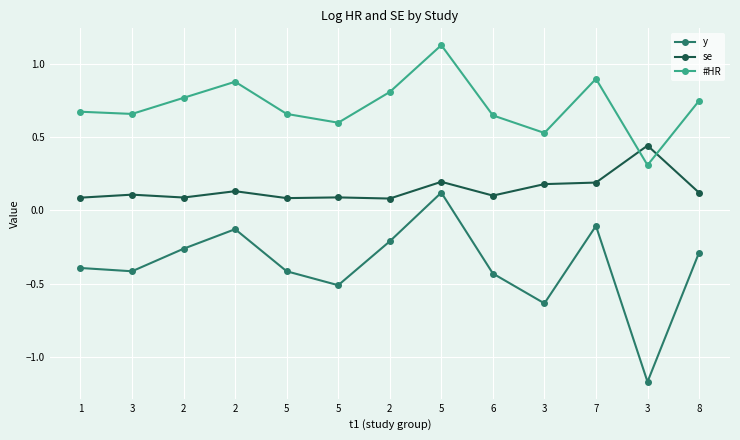

At 8, list the series in order from smallest to largest.

y, se, #HR